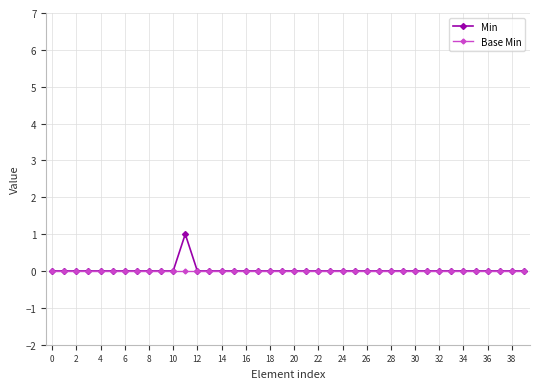

Rank the series by their maximum value, from highest to lowest.

Min, Base Min